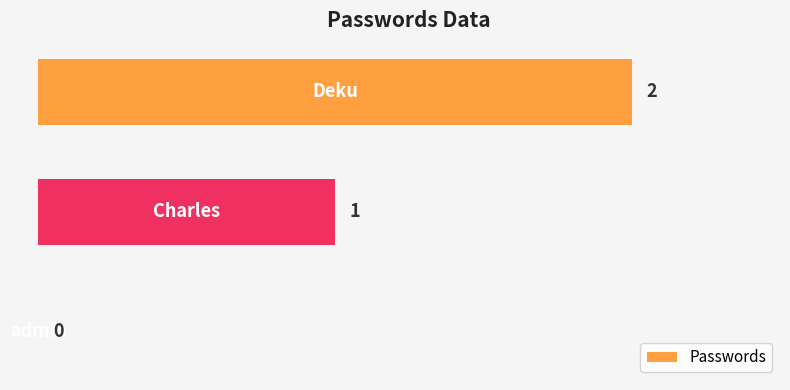

Are the bars horizontal?

Yes